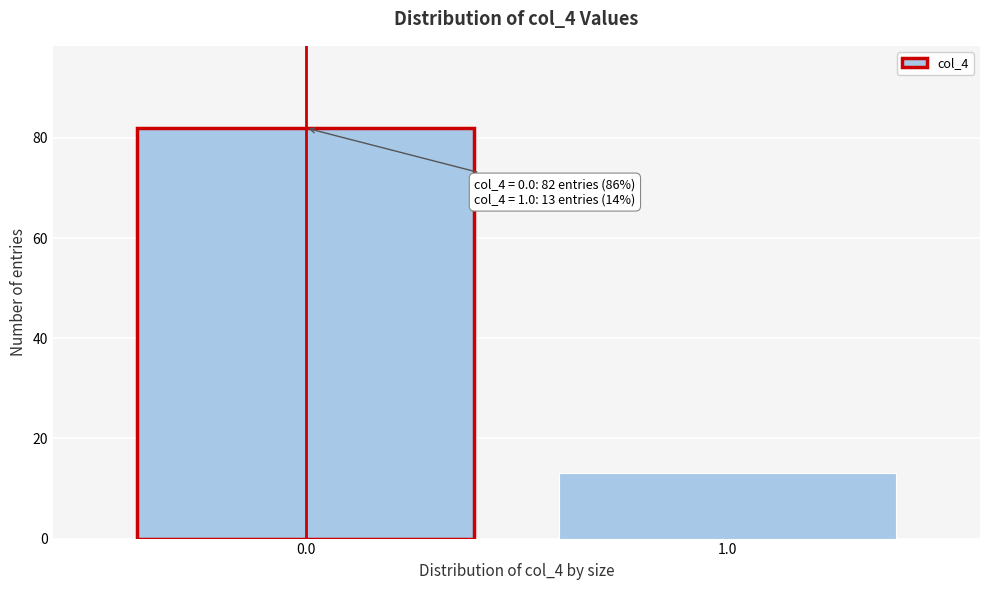

Reading left to right, transcribe all the data shown in this chart.

0.0=82	1.0=13